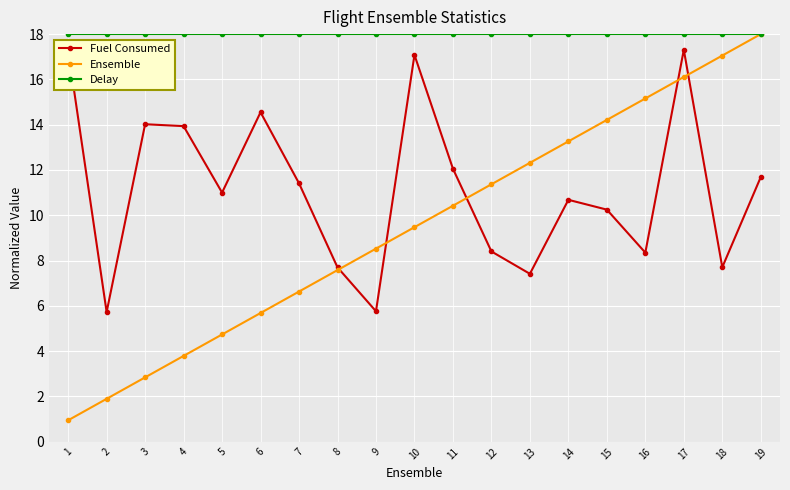

True or false: Ensemble has a value of 12.3 at 13.

True